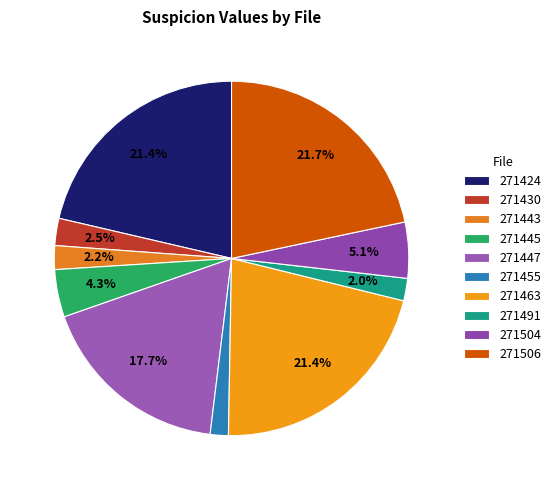

Count the number of slices in the pie.

10